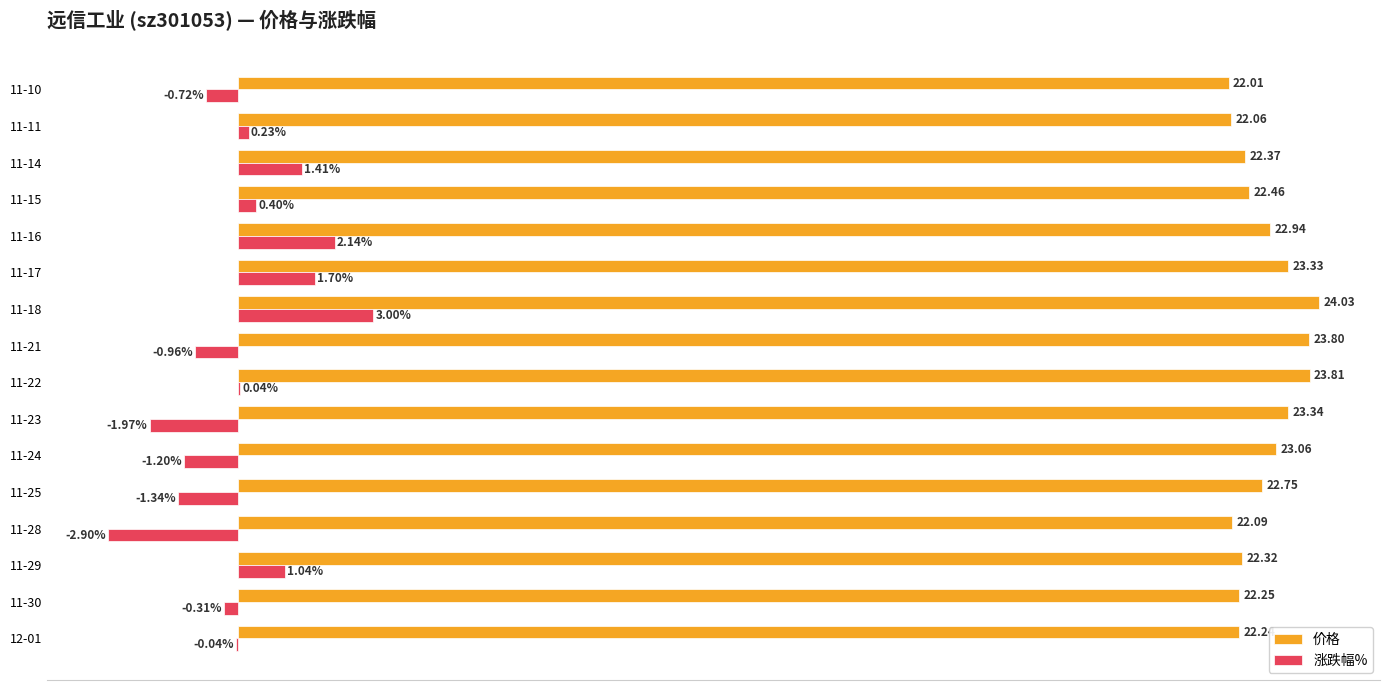

At which category is the sum across all series the highest?

11-18